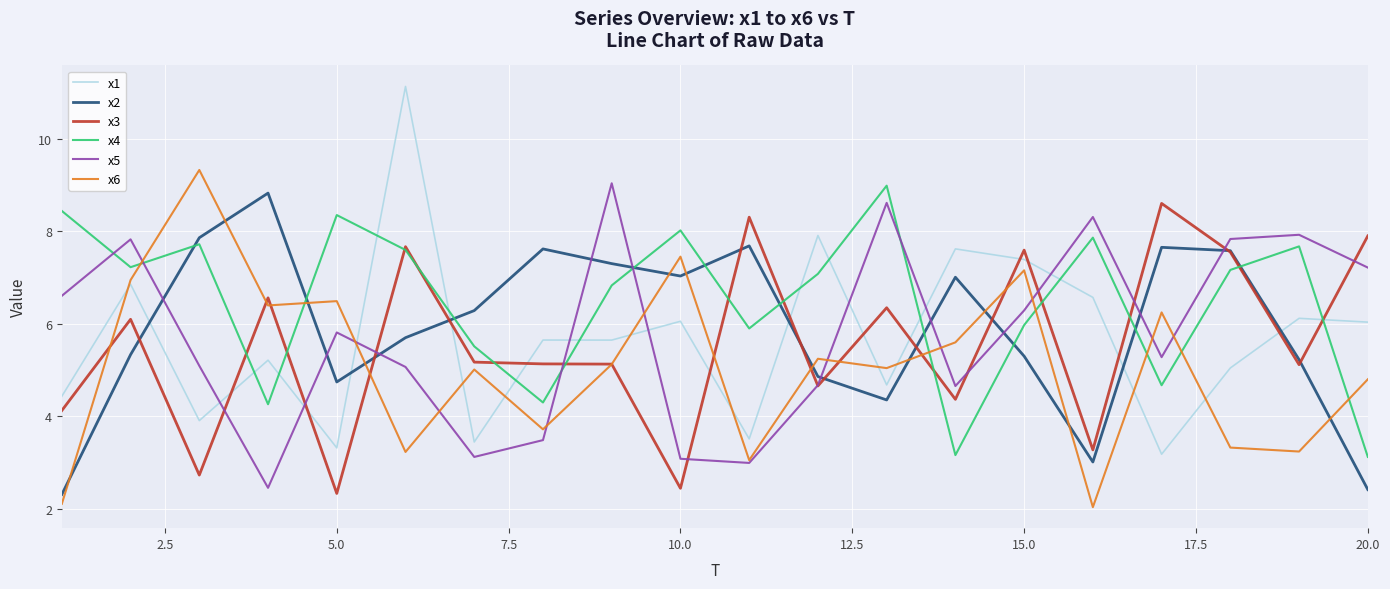

Which series has the largest total across all categories?

x4